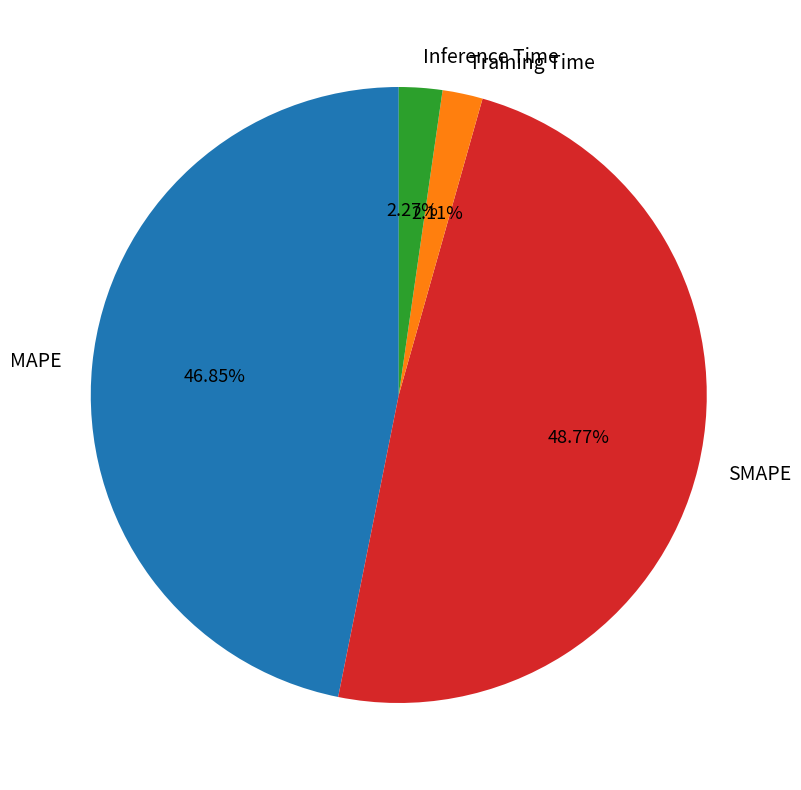

Does Training Time account for over 50% of the chart?

No